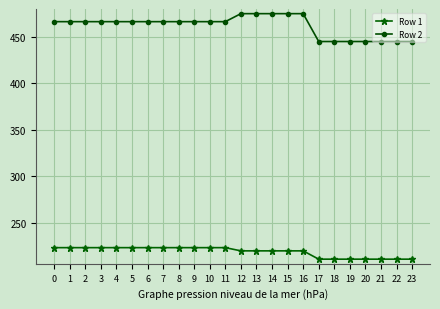

What is the total value across all series at 11?

689.2